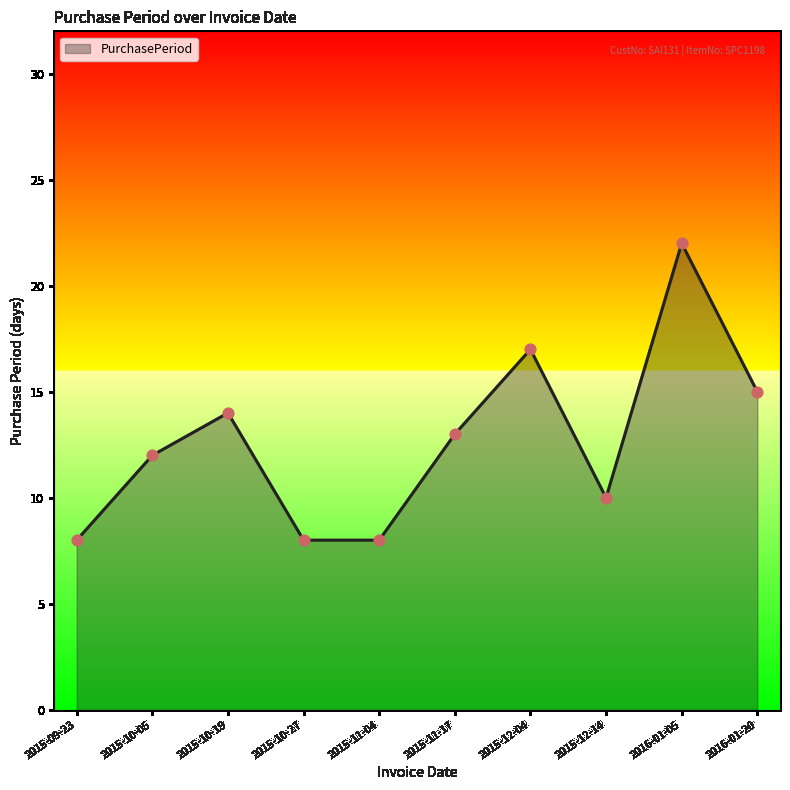

Which has a higher value, 2015-12-14 or 2015-10-05?

2015-10-05